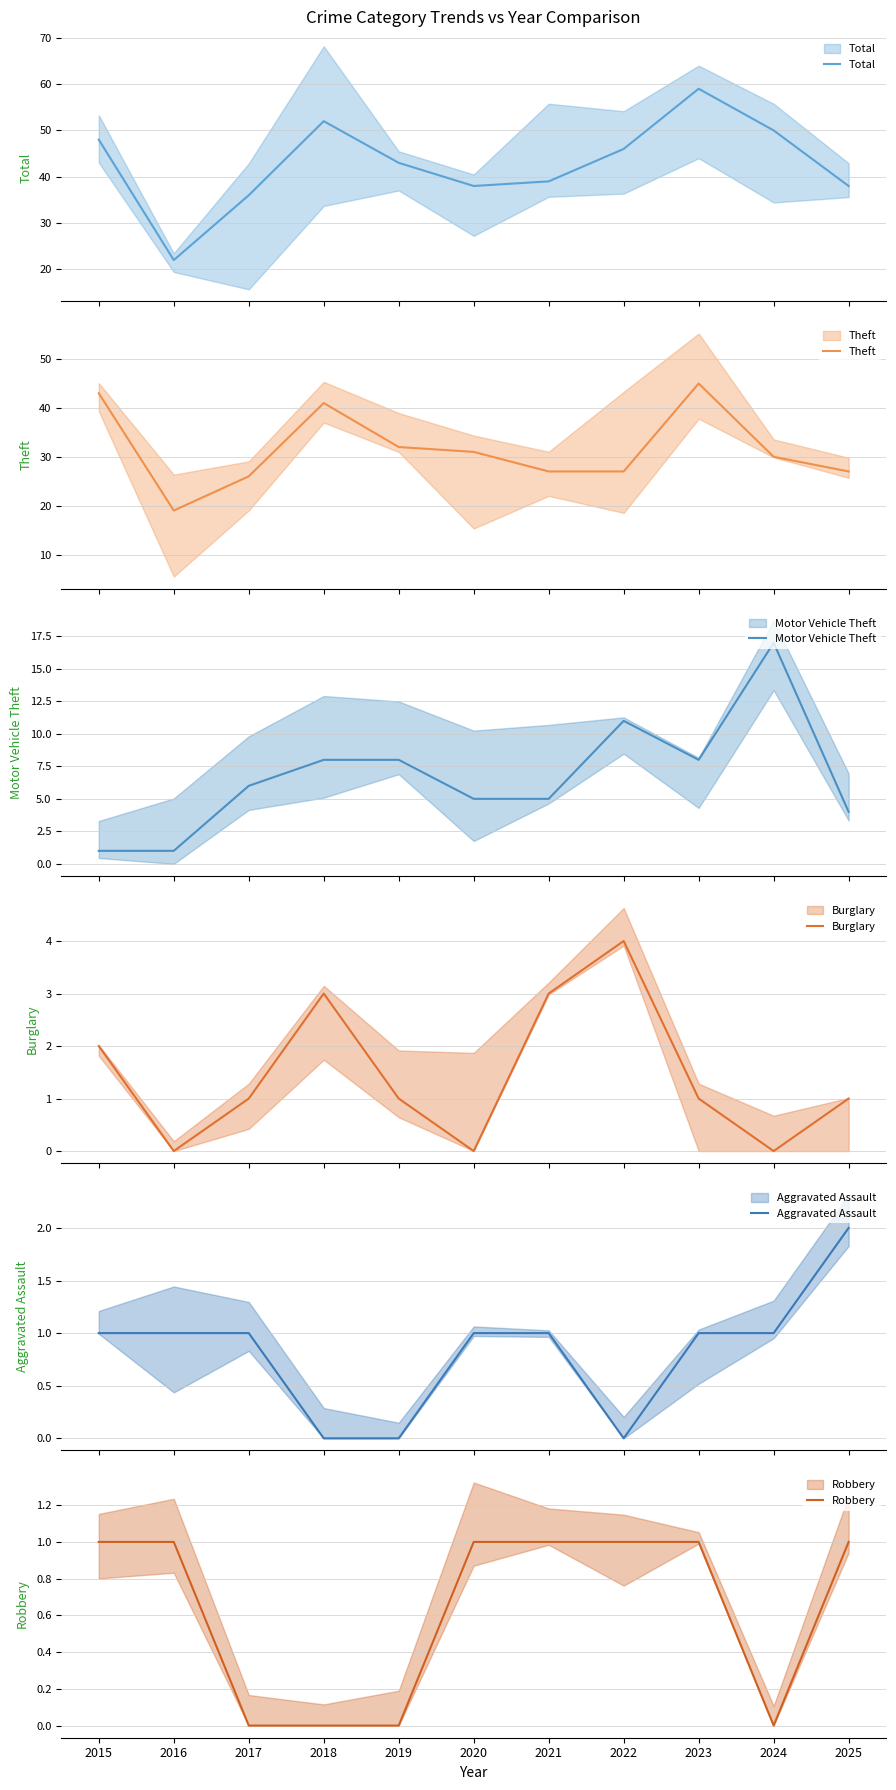

True or false: Burglary has a value of 3 at 2022.

False